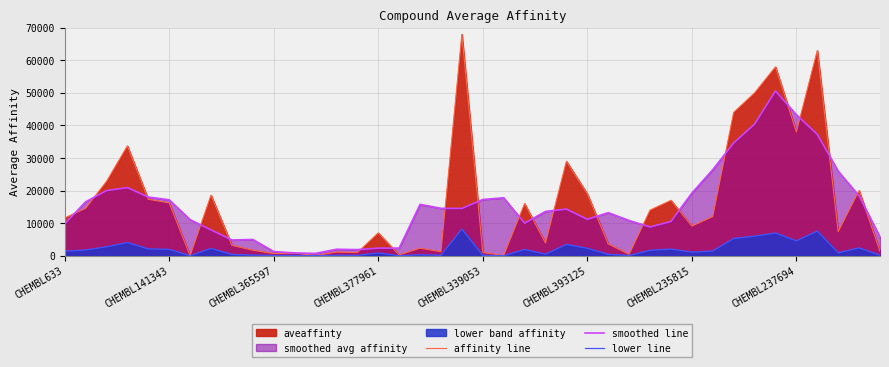

True or false: lower line and smoothed line intersect in this chart.

False